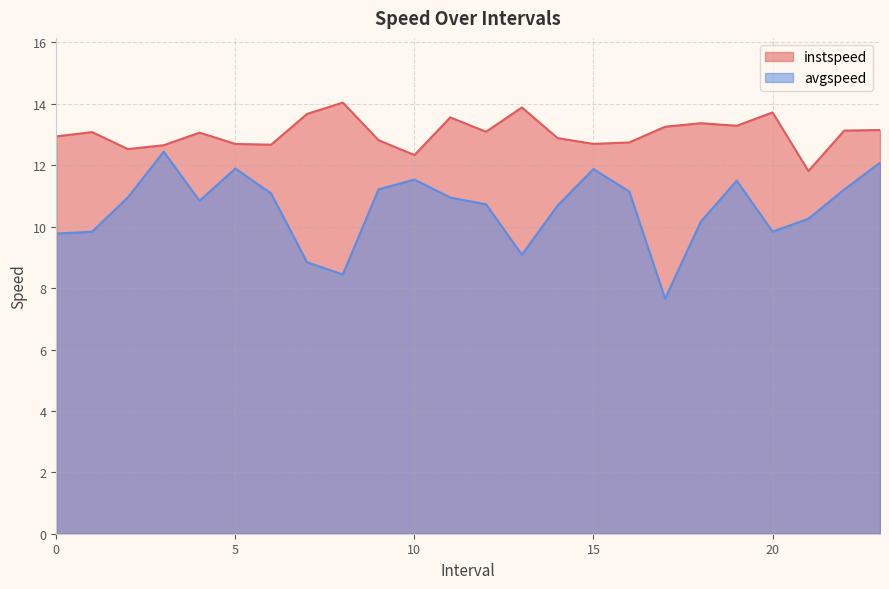

How many data points in avgspeed are above 10?

17